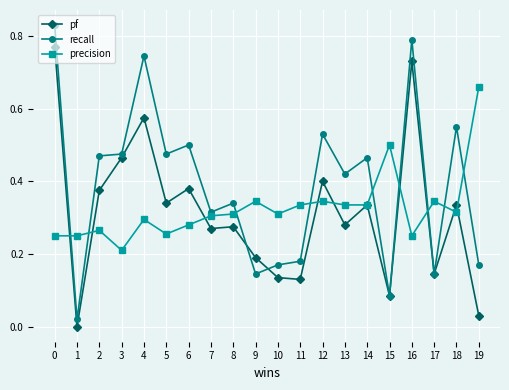

Which series ends up on top after the final intersection of precision and recall?

precision